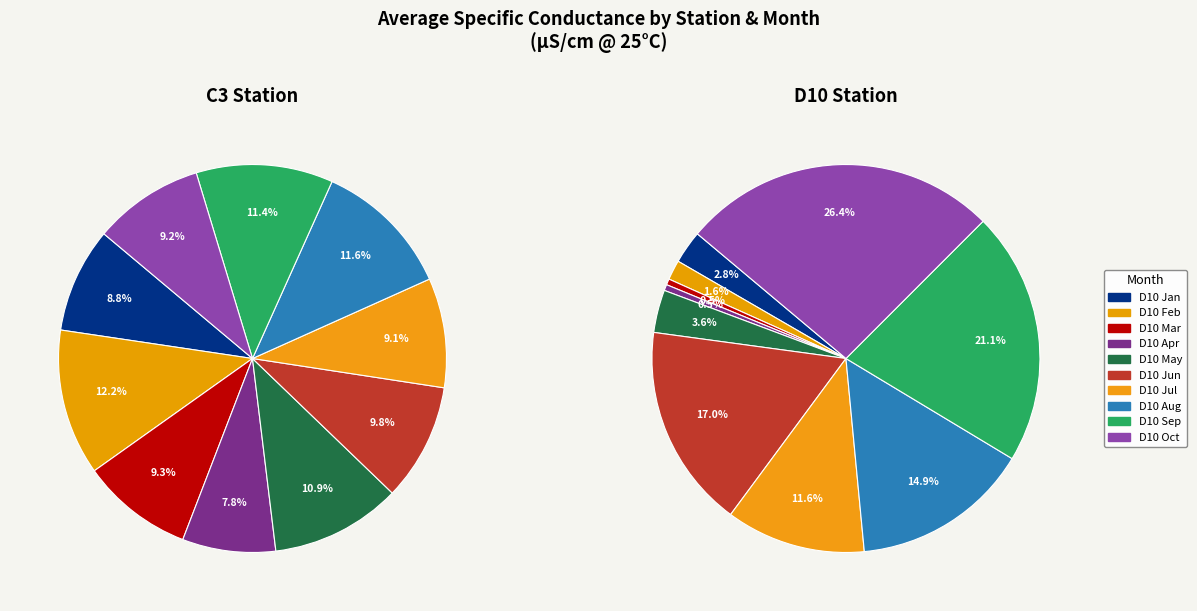

To the nearest percent, what is the combined percentage of 4 and 2?

20%